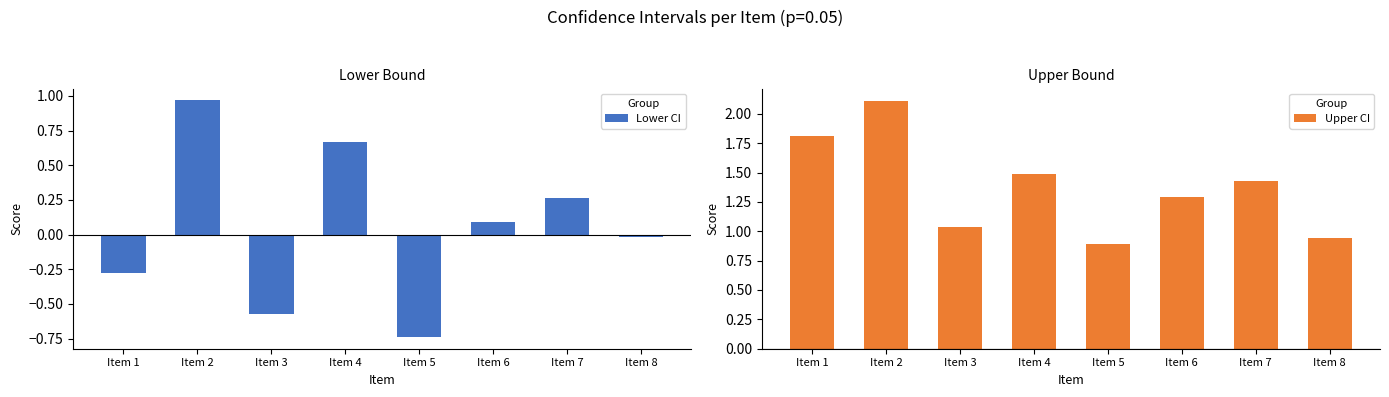

What is the value of the Lower CI bar at the 6th from the left?

0.1